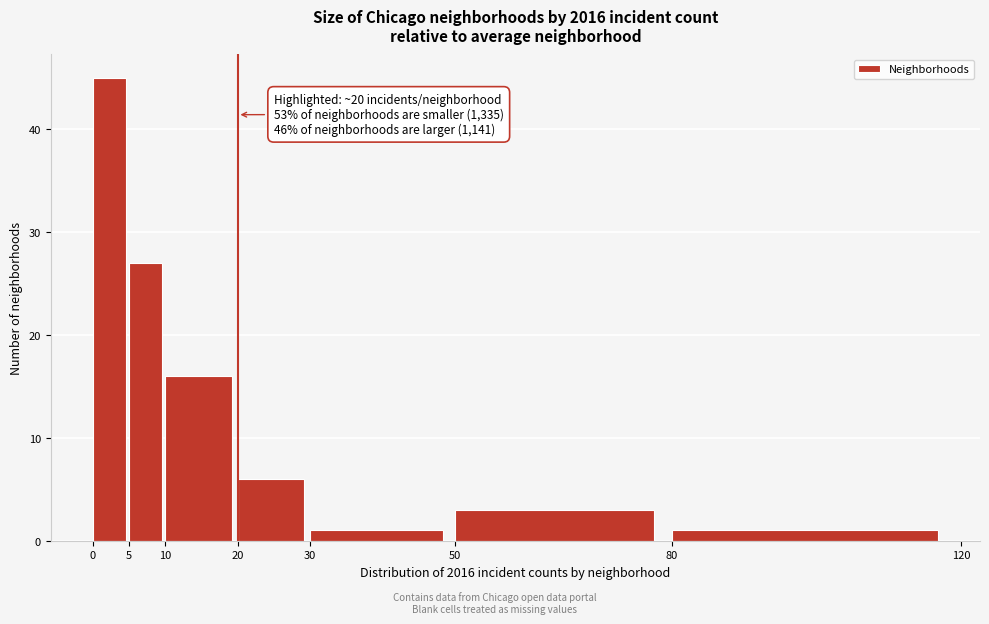

Which range on the x-axis has the tallest bar?

0 to 5